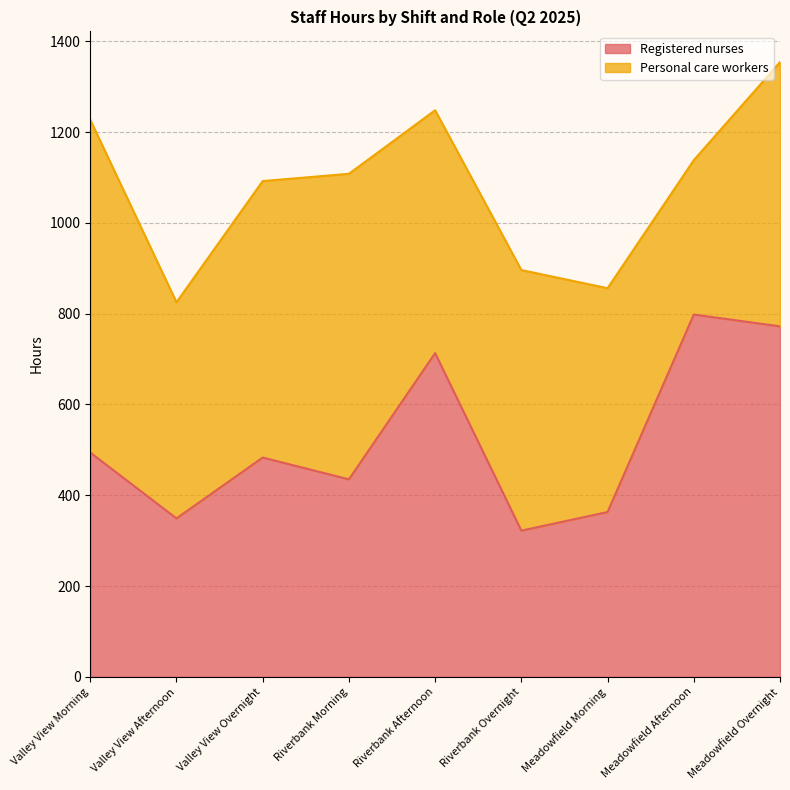

What is the change in value from Valley View Afternoon to Valley View Overnight?

+134